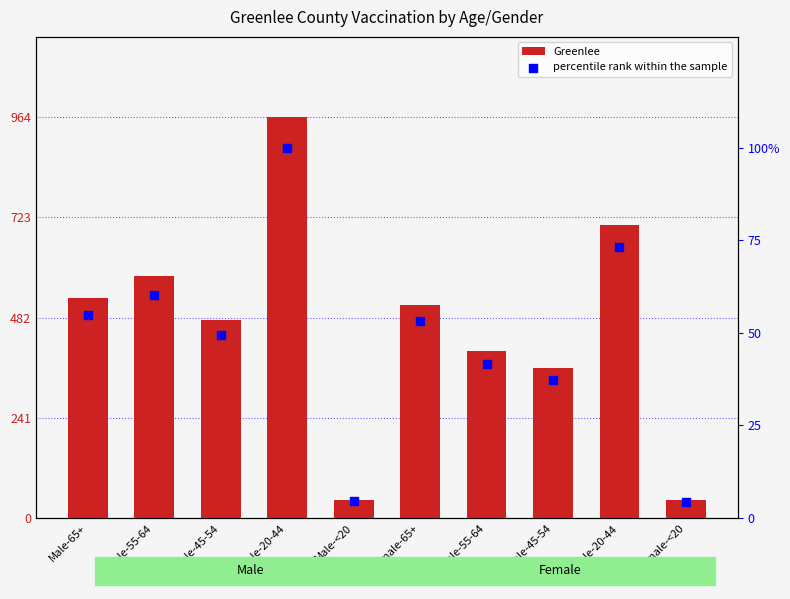

Is the value of percentile rank within the sample at Male-65+ greater than the value of Greenlee at Male-20-44?

No